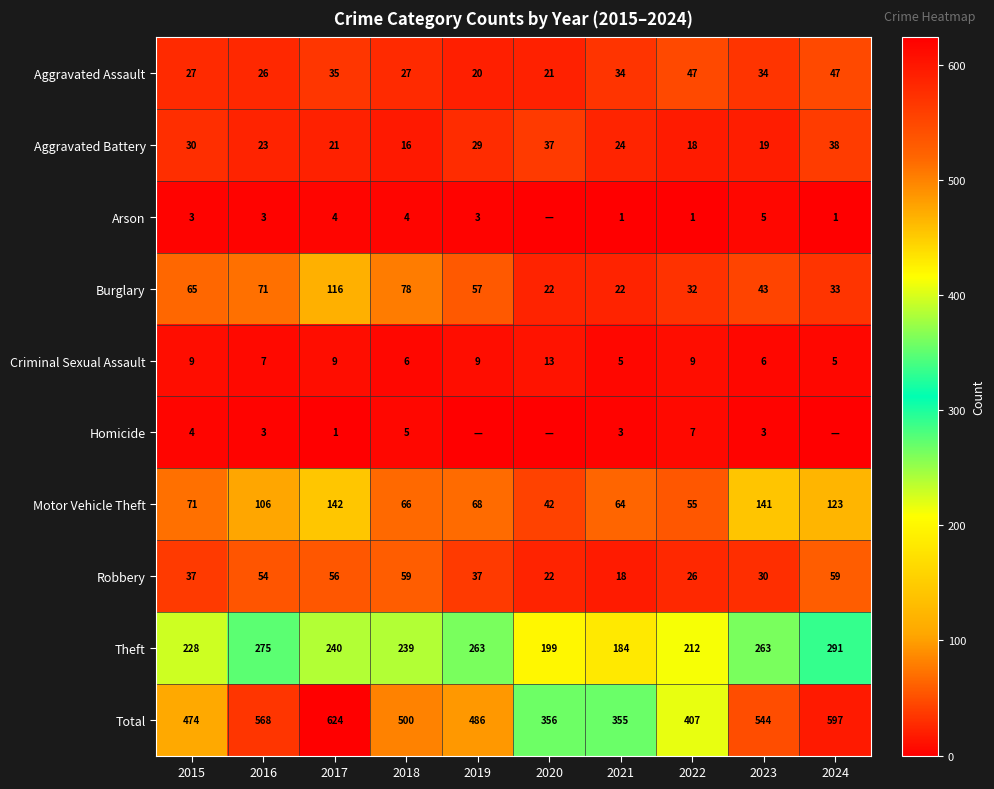

Count the number of categories in the chart.

10